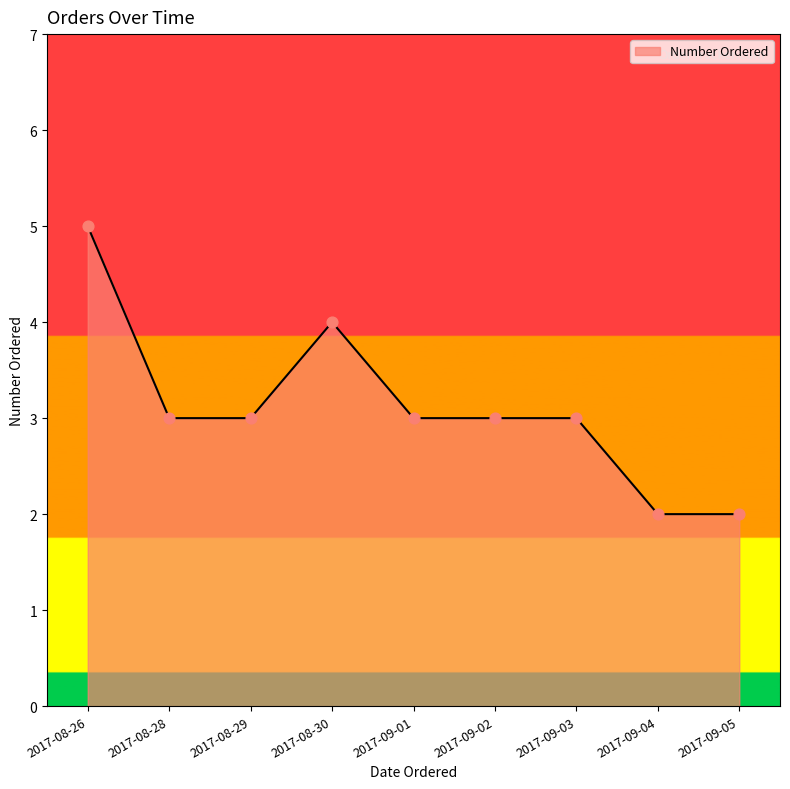

What is the change in value from 2017-08-26 to 2017-09-05?

-3